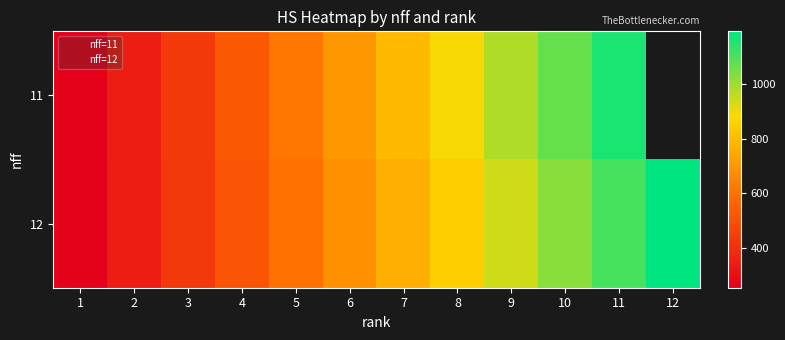

What is the difference between the maximum and minimum values?

936.6